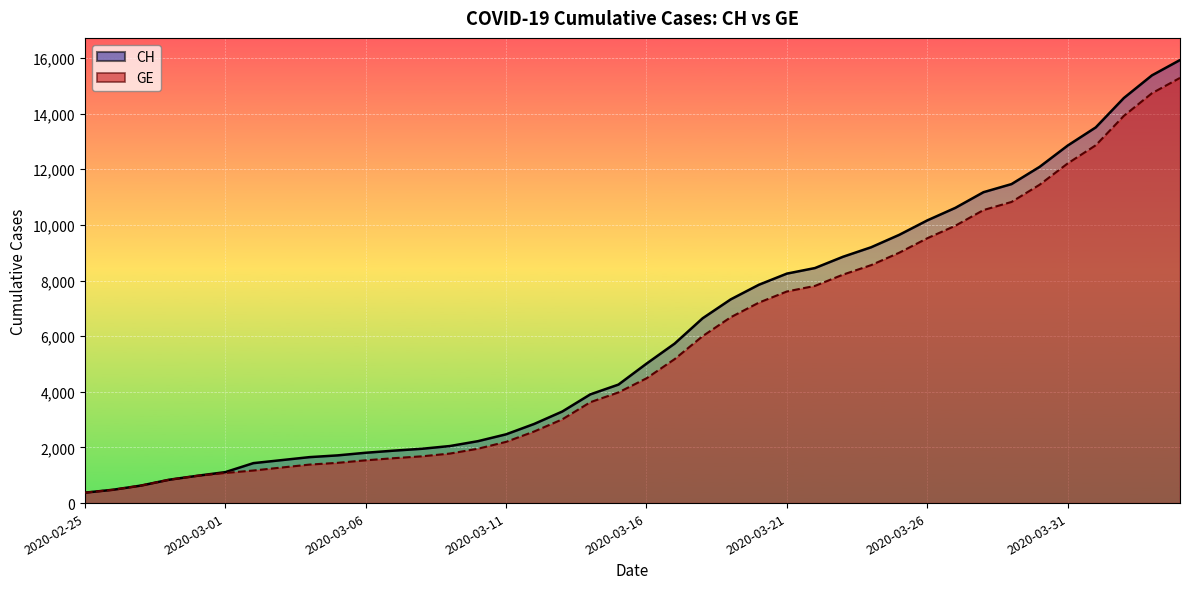

What is the sum of all CH values?

242133